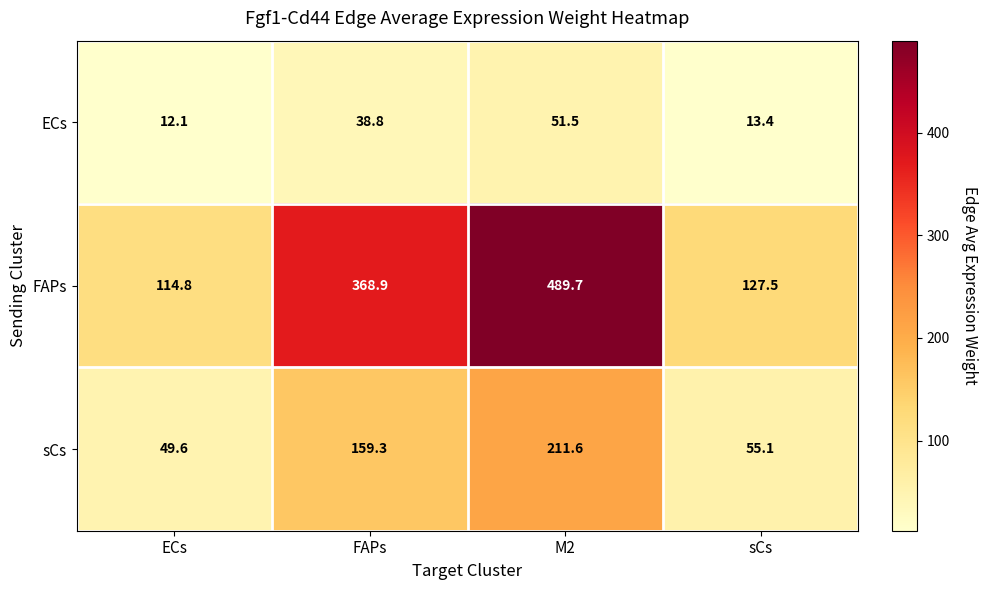

Reading right to left, list all the values displayed in this chart.

ECs: 13.4	51.5	38.8	12.1
FAPs: 127.5	489.7	368.9	114.8
sCs: 55.1	211.6	159.3	49.6